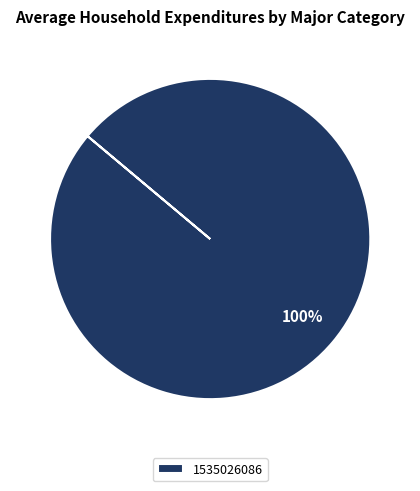

The 1535026086 slice represents 100% of the pie. True or false?

True